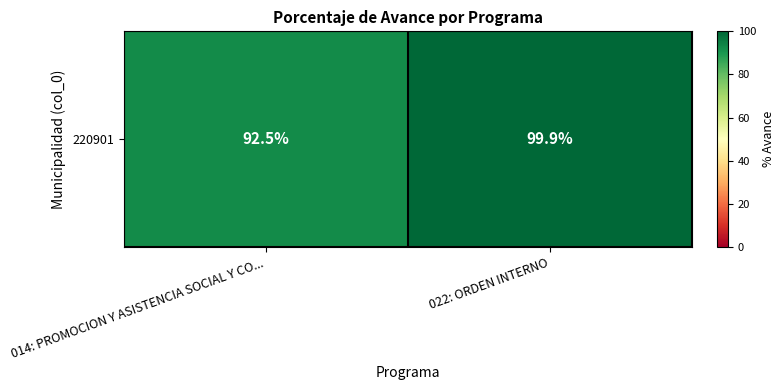

What is the sum of all values?

192.4